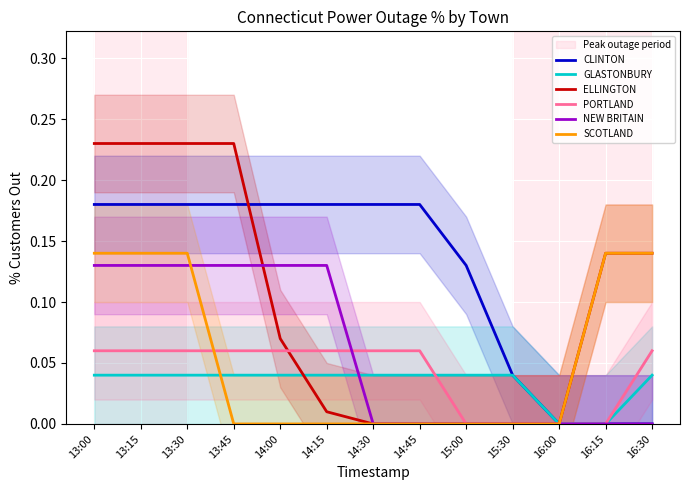

At which category is the sum across all series the highest?

13:00